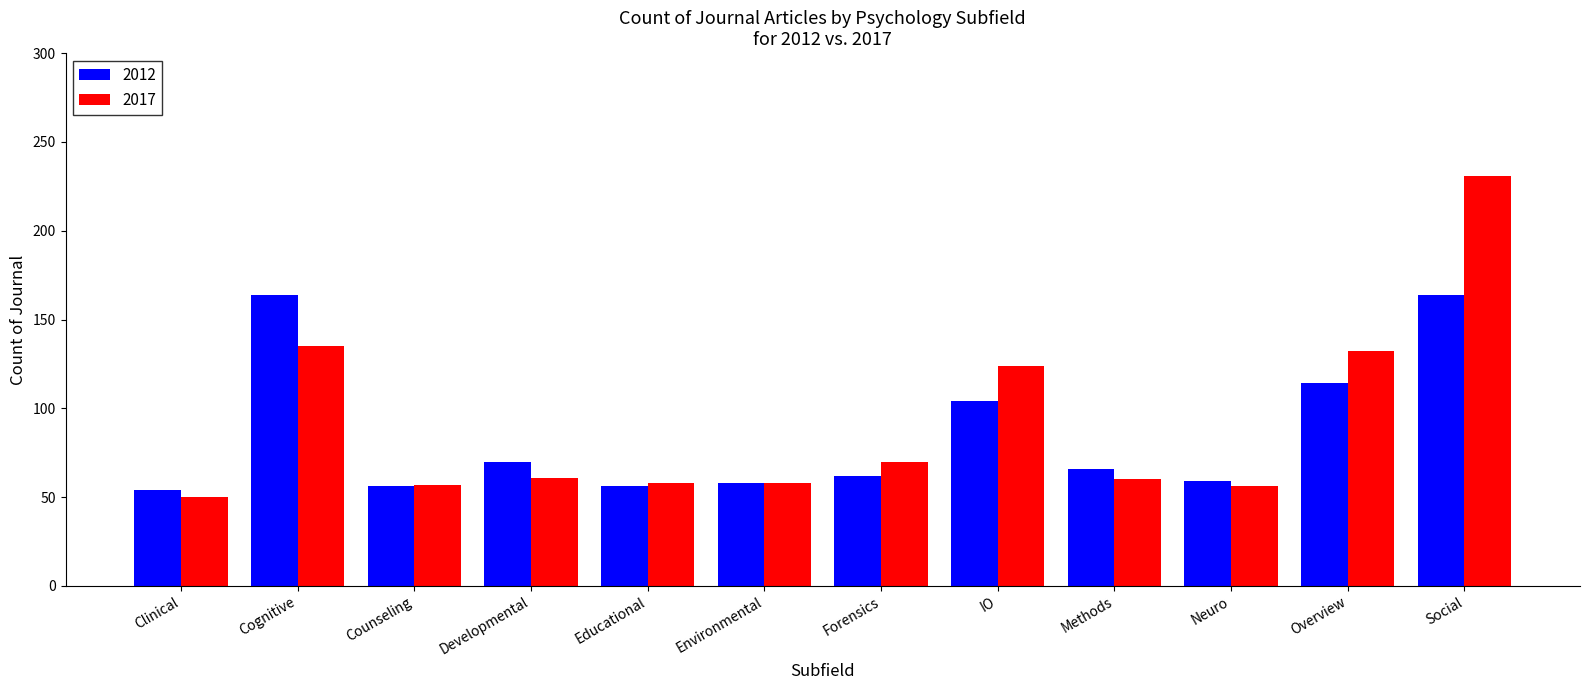

What is the spread (max minus min) of values at Overview?

18